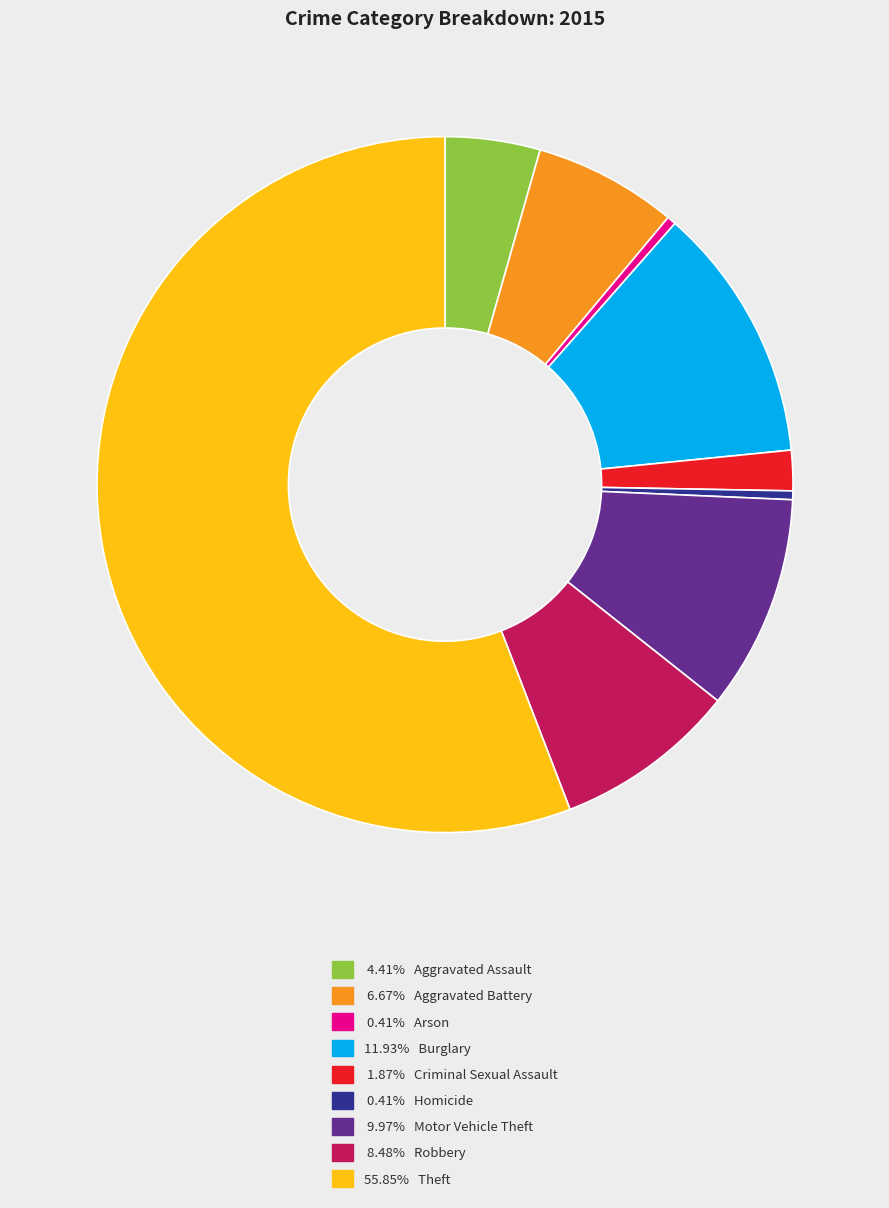

Approximately how many times larger is the value at 6.67% Aggravated Battery compared to 9.97% Motor Vehicle Theft?

0.7